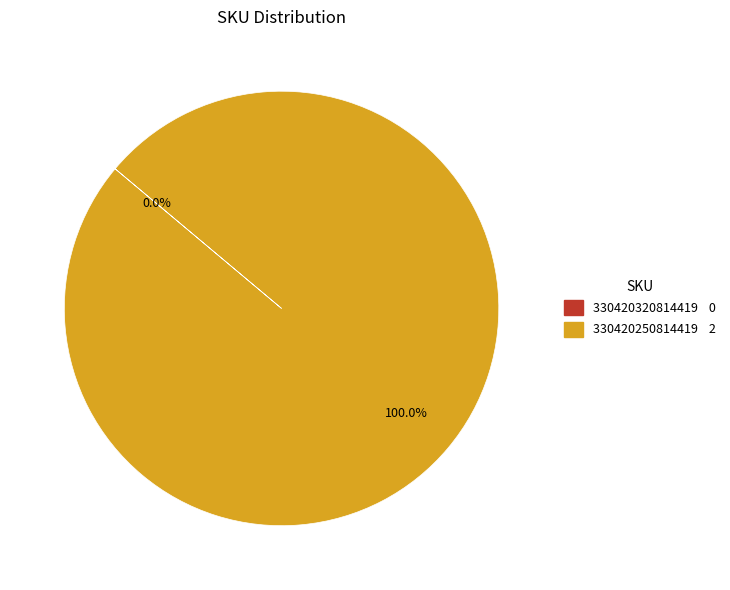

Count the number of slices in the pie.

2